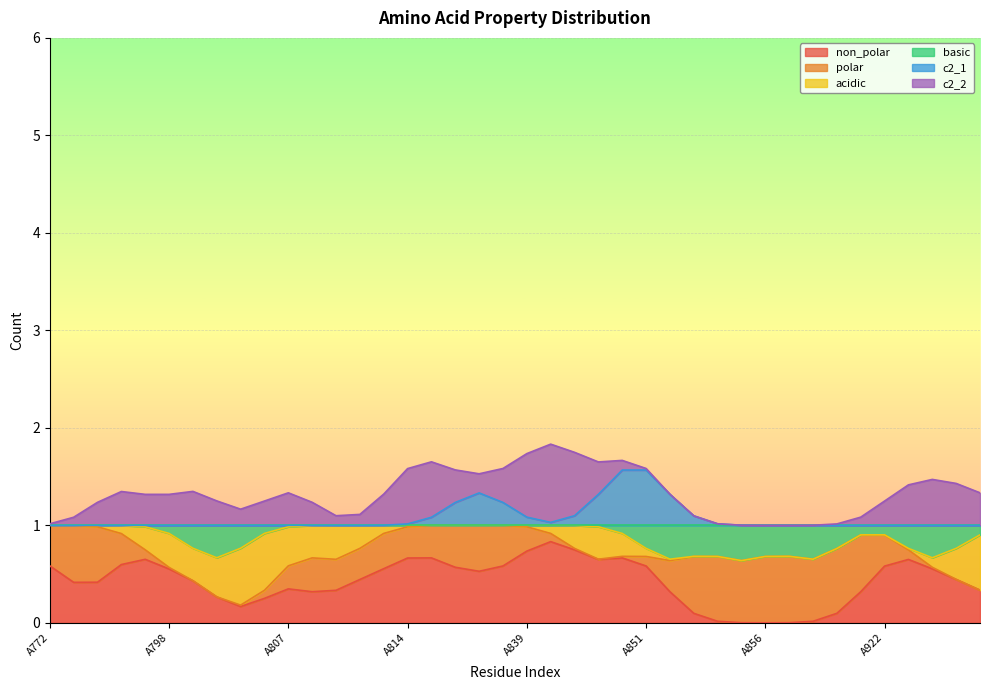

Reading left to right, list all the values displayed in this chart.

non_polar: A772=1	A773=0	A774=0	A778=1	A780=1	A798=0	A800=1	A802=0	A805=0	A806=0	A807=1	A809=0	A810=0	A811=1	A813=0	A814=1	A834=1	A836=0	A837=1	A838=0	A839=1	A847=1	A848=1	A849=0	A850=1	A851=1	A852=0	A853=0	A854=0	A855=0	A856=0	A859=0	A916=0	A919=0	A920=0	A922=1	A930=1	A931=0	A932=1	A933=0
polar: A772=0	A773=1	A774=1	A778=0	A780=0	A798=0	A800=0	A802=0	A805=0	A806=0	A807=0	A809=1	A810=0	A811=0	A813=1	A814=0	A834=0	A836=1	A837=0	A838=1	A839=0	A847=0	A848=0	A849=0	A850=0	A851=0	A852=0	A853=1	A854=1	A855=0	A856=1	A859=1	A916=0	A919=1	A920=1	A922=0	A930=0	A931=0	A932=0	A933=0
acidic: A772=0	A773=0	A774=0	A778=0	A780=0	A798=1	A800=0	A802=0	A805=1	A806=1	A807=0	A809=0	A810=1	A811=0	A813=0	A814=0	A834=0	A836=0	A837=0	A838=0	A839=0	A847=0	A848=0	A849=1	A850=0	A851=0	A852=0	A853=0	A854=0	A855=0	A856=0	A859=0	A916=0	A919=0	A920=0	A922=0	A930=0	A931=0	A932=0	A933=1
basic: A772=0	A773=0	A774=0	A778=0	A780=0	A798=0	A800=0	A802=1	A805=0	A806=0	A807=0	A809=0	A810=0	A811=0	A813=0	A814=0	A834=0	A836=0	A837=0	A838=0	A839=0	A847=0	A848=0	A849=0	A850=0	A851=0	A852=1	A853=0	A854=0	A855=1	A856=0	A859=0	A916=1	A919=0	A920=0	A922=0	A930=0	A931=1	A932=0	A933=0
c2_1: A772=0	A773=0	A774=0	A778=0	A780=0	A798=0	A800=0	A802=0	A805=0	A806=0	A807=0	A809=0	A810=0	A811=0	A813=0	A814=0	A834=0	A836=0	A837=1	A838=0	A839=0	A847=0	A848=0	A849=0	A850=1	A851=1	A852=0	A853=0	A854=0	A855=0	A856=0	A859=0	A916=0	A919=0	A920=0	A922=0	A930=0	A931=0	A932=0	A933=0
c2_2: A772=0	A773=0	A774=0	A778=1	A780=0	A798=0	A800=1	A802=0	A805=0	A806=0	A807=1	A809=0	A810=0	A811=0	A813=0	A814=1	A834=1	A836=0	A837=0	A838=0	A839=1	A847=1	A848=1	A849=0	A850=0	A851=0	A852=0	A853=0	A854=0	A855=0	A856=0	A859=0	A916=0	A919=0	A920=0	A922=0	A930=1	A931=0	A932=1	A933=0